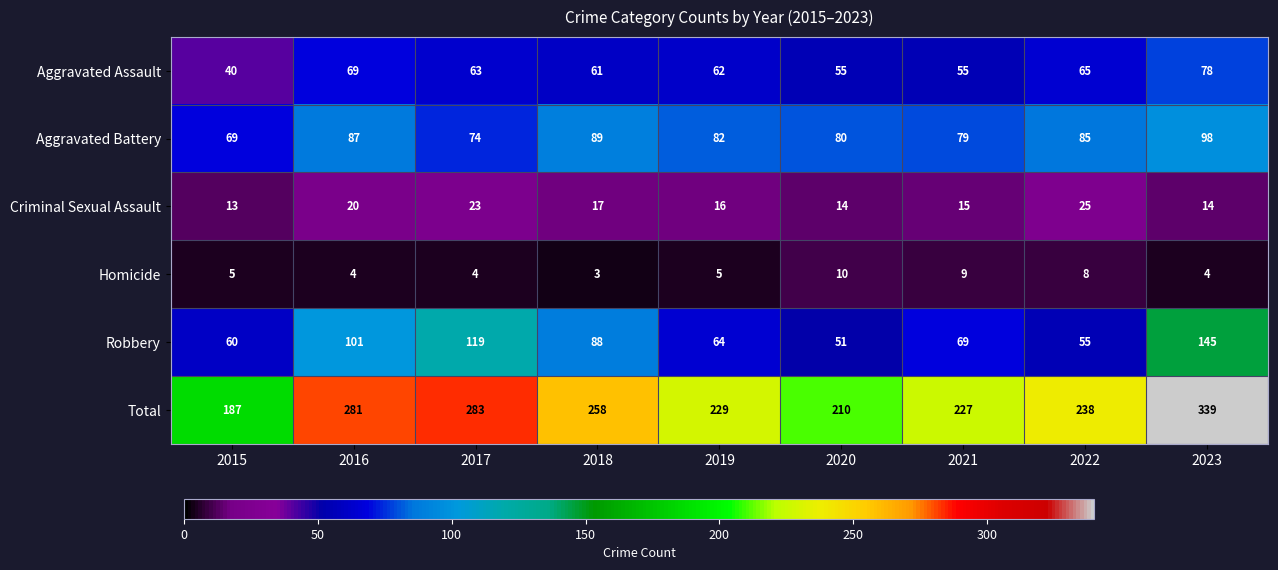

What is the difference between the second highest and second lowest values in the Homicide series?

5